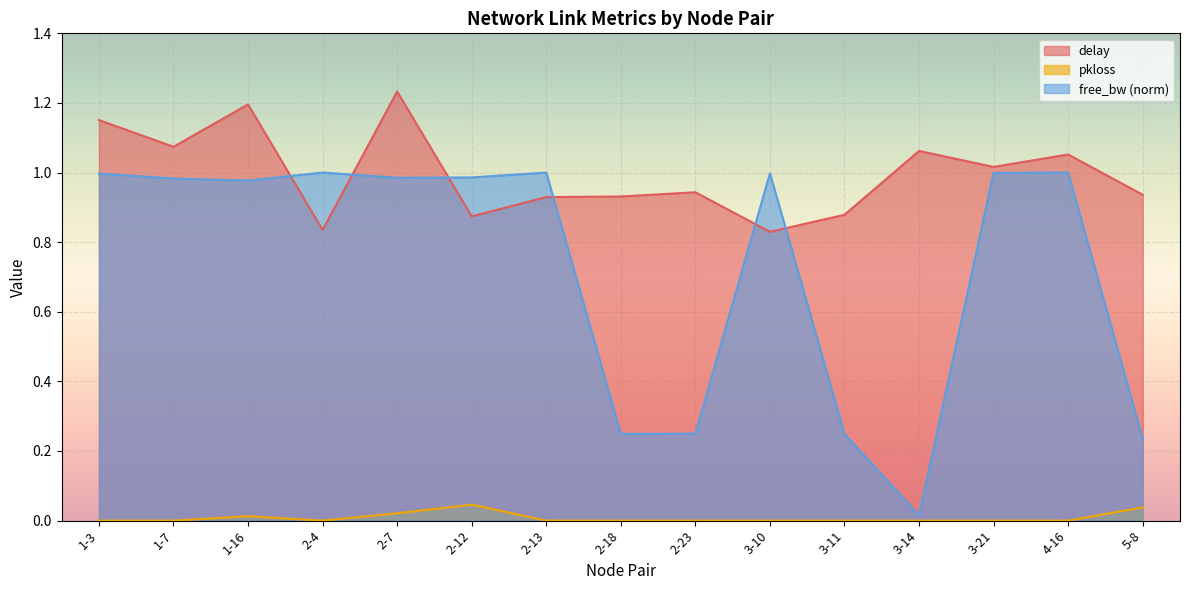

True or false: pkloss and delay cross at least once.

False